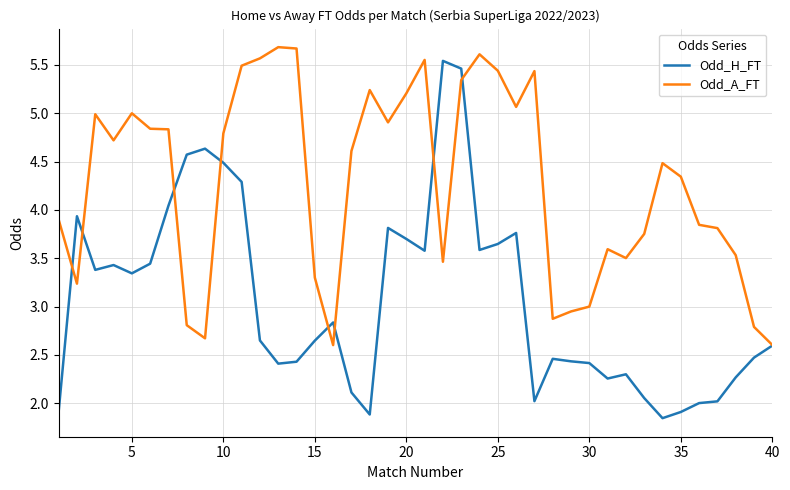

Which series has the largest total across all categories?

Odd_A_FT